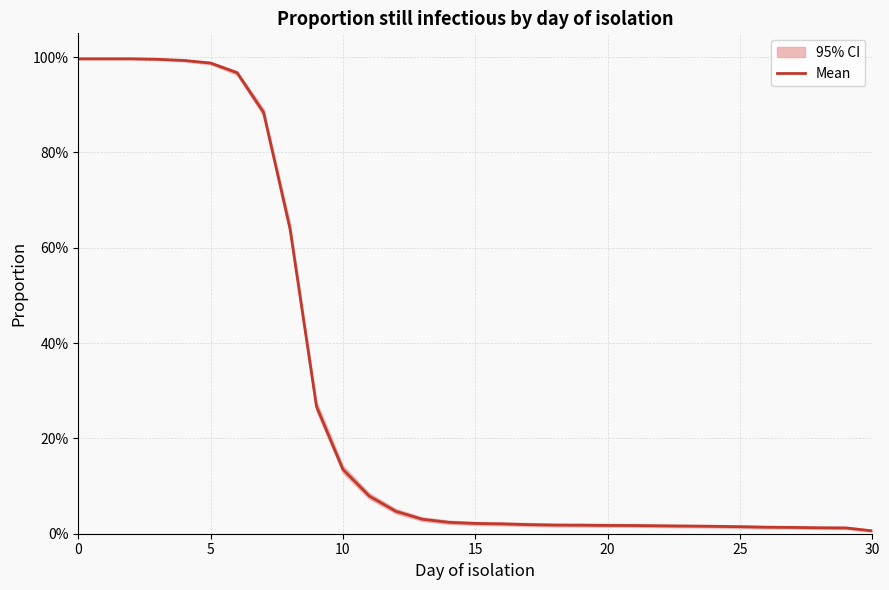

What is the sum of all values?

9.3